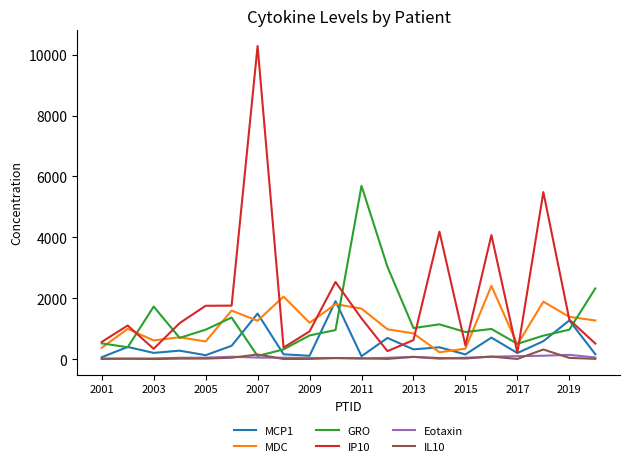

How many lines are shown in the chart?

6